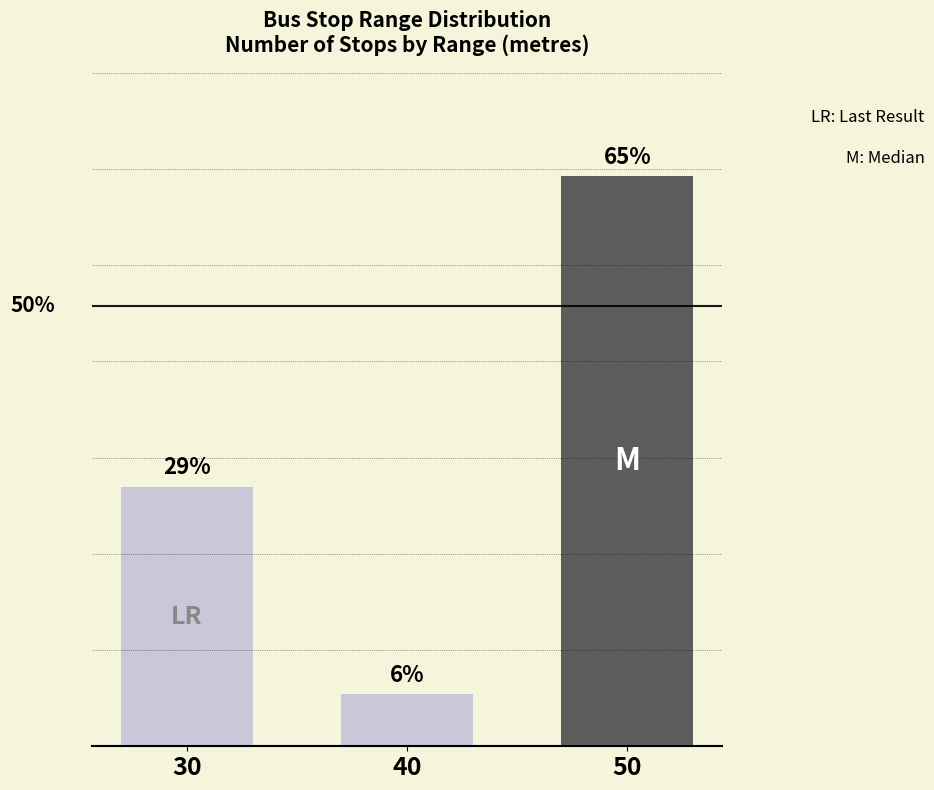

What is the sum of the values at 40 and 50?

12